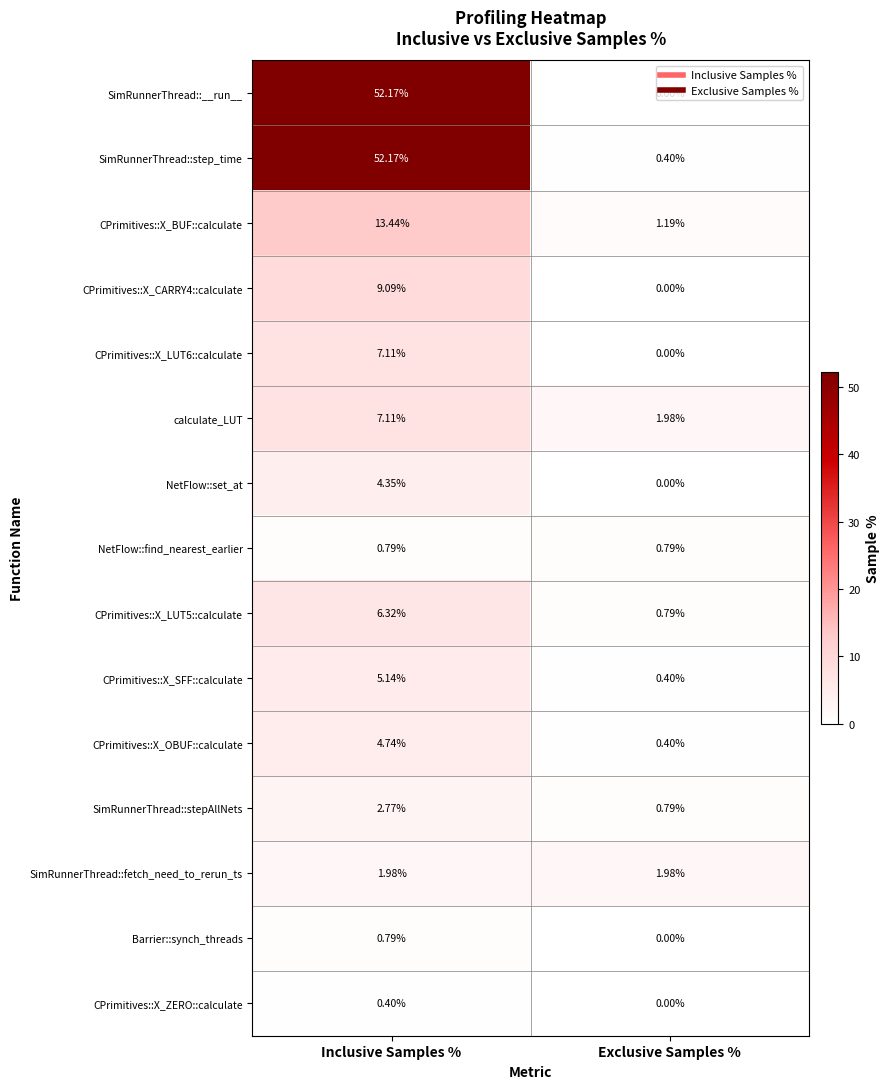

At which label does CPrimitives::X_CARRY4::calculate first exceed 9?

Inclusive Samples %